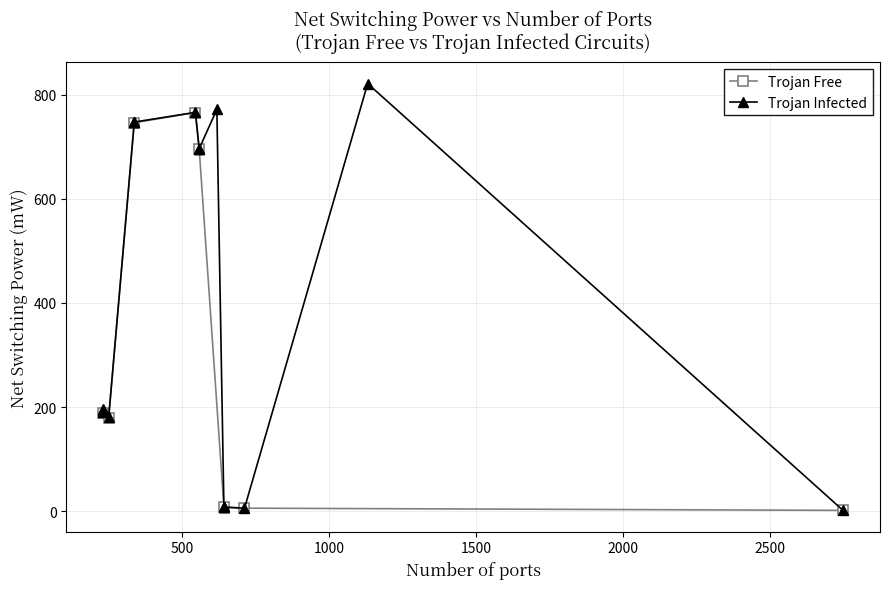

Does the chart have visible grid lines?

Yes